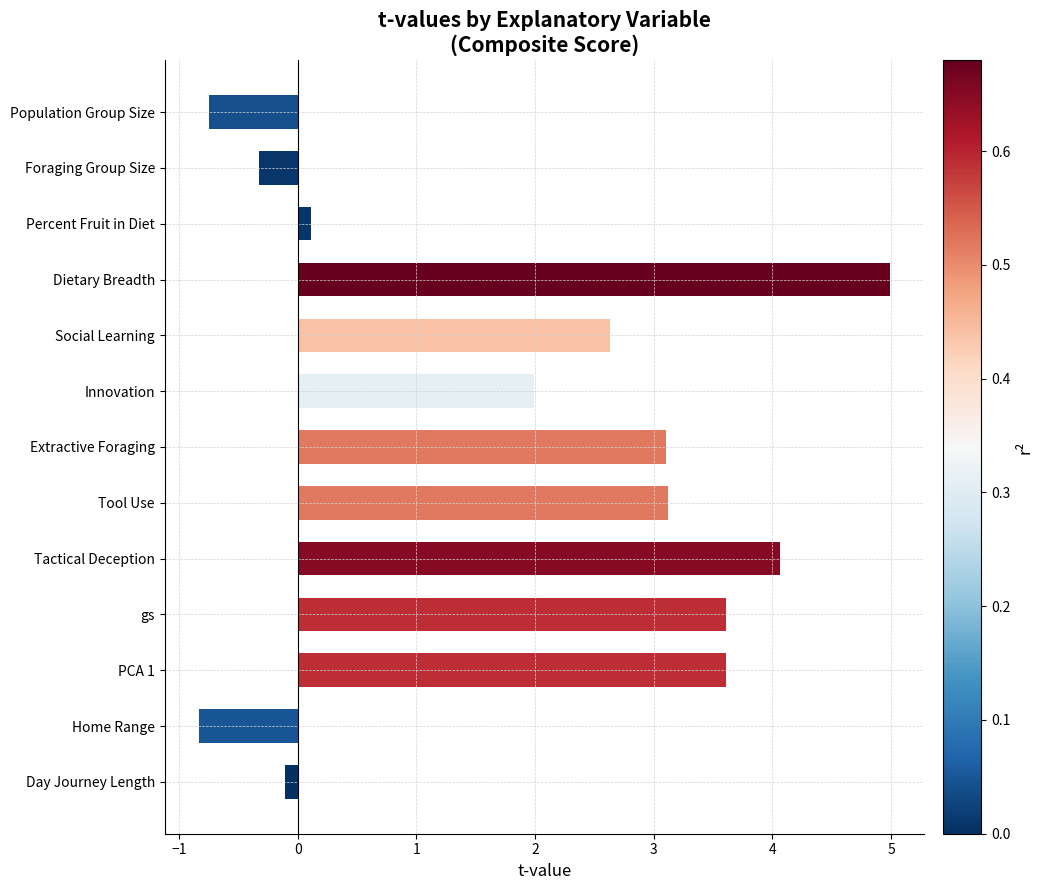

What is the label of the 6th bar from the bottom?

Tool Use